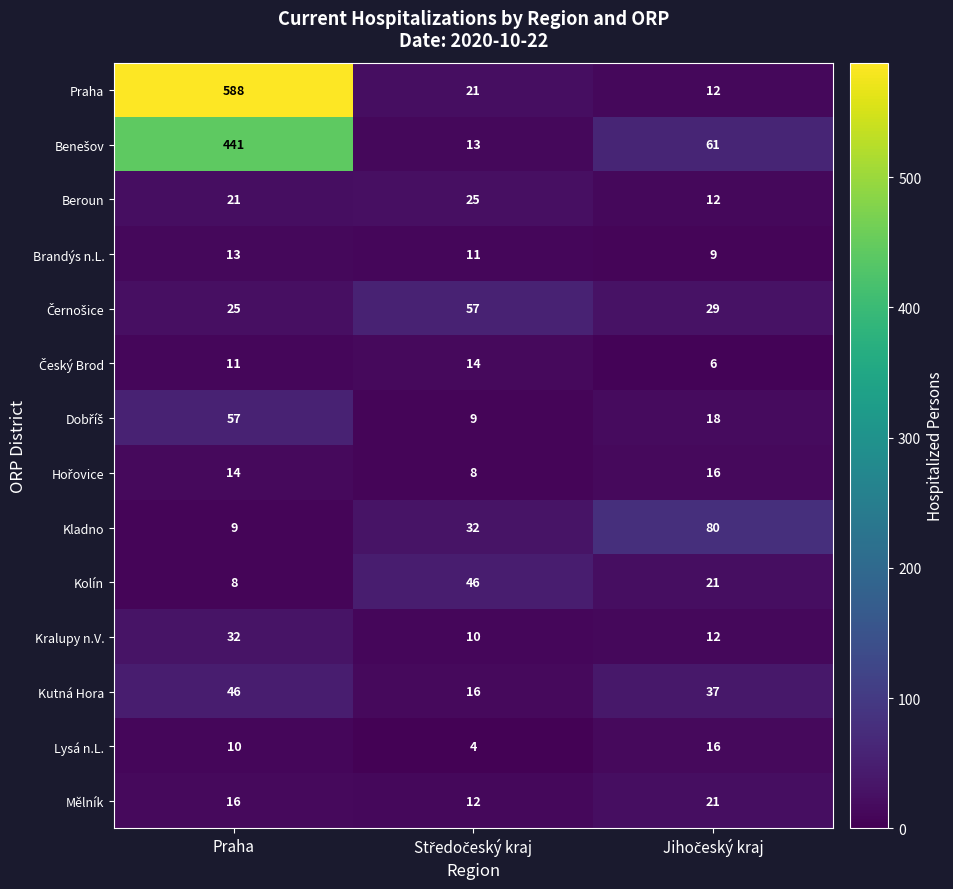

What is the sum of all Brandýs n.L. values?

33